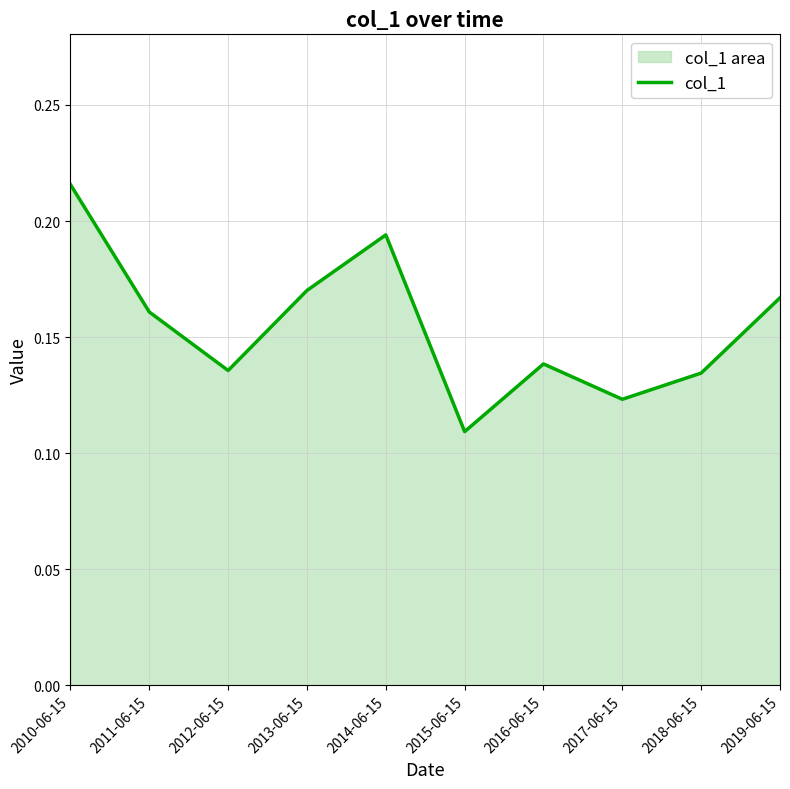

List the labels in order of value, smallest first.

2015-06-15, 2017-06-15, 2018-06-15, 2012-06-15, 2016-06-15, 2011-06-15, 2019-06-15, 2013-06-15, 2014-06-15, 2010-06-15